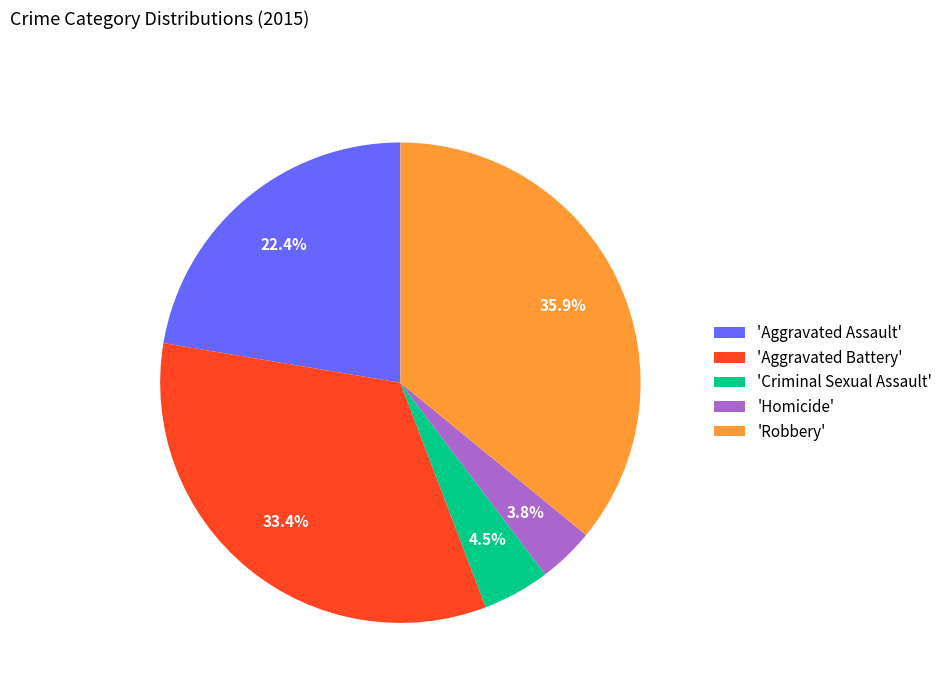

What is the smallest slice in the pie chart?

'Homicide'